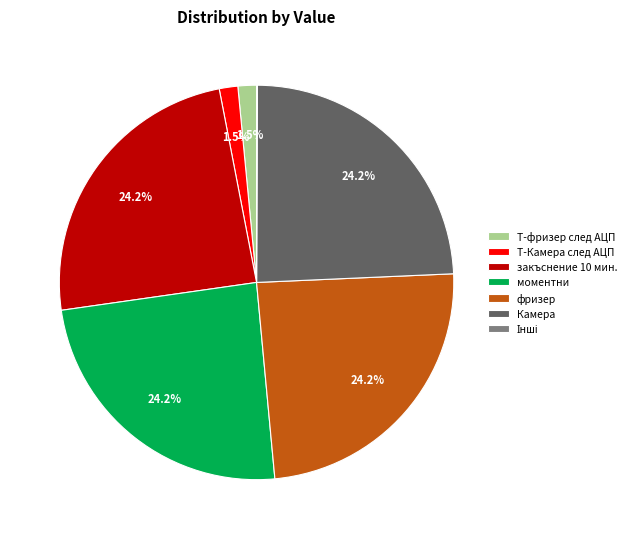

Between Т-Камера след АЦП and Камера, which is larger?

Камера